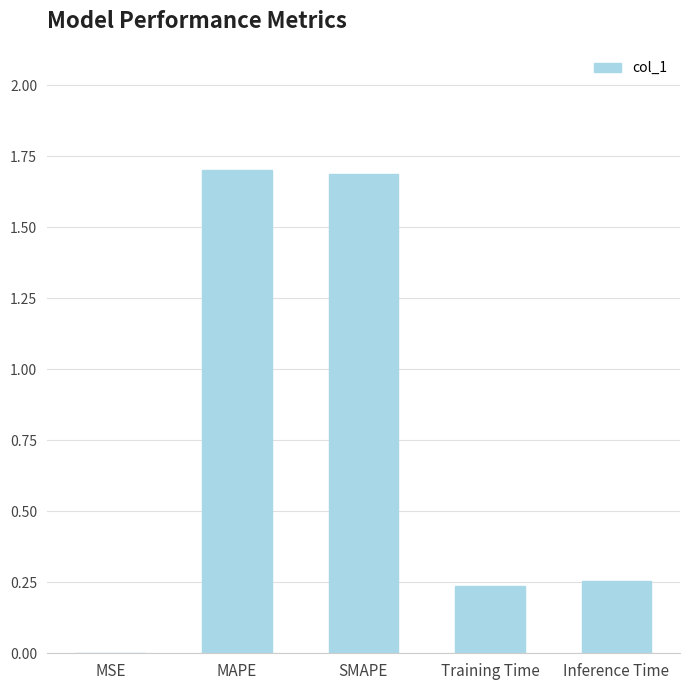

What is the maximum value shown in the chart?

1.7